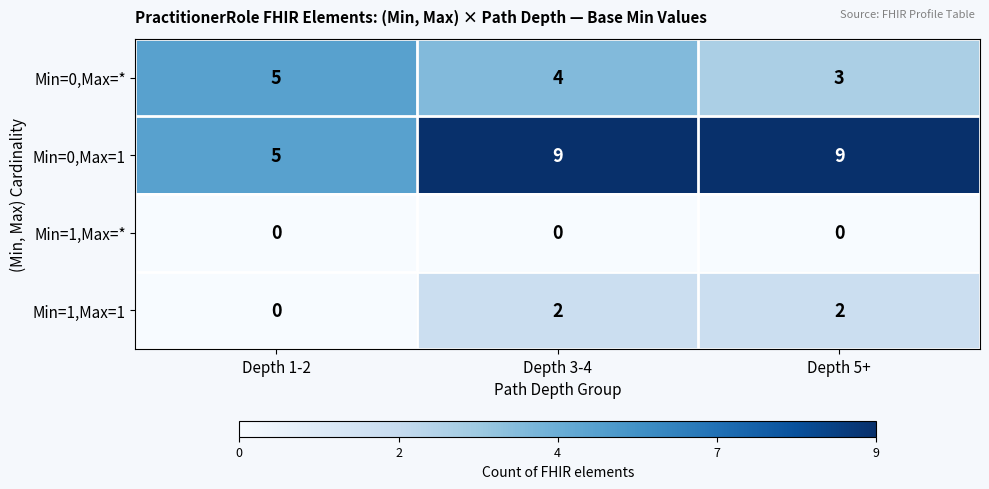

How many series are shown in this chart?

4